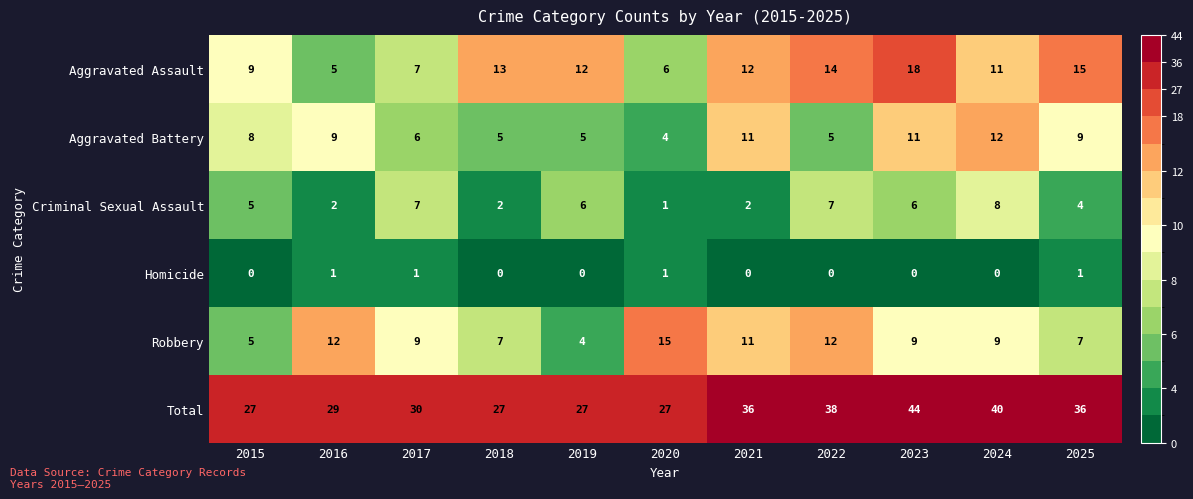

The Homicide series shows 0 at 2019. True or false?

True